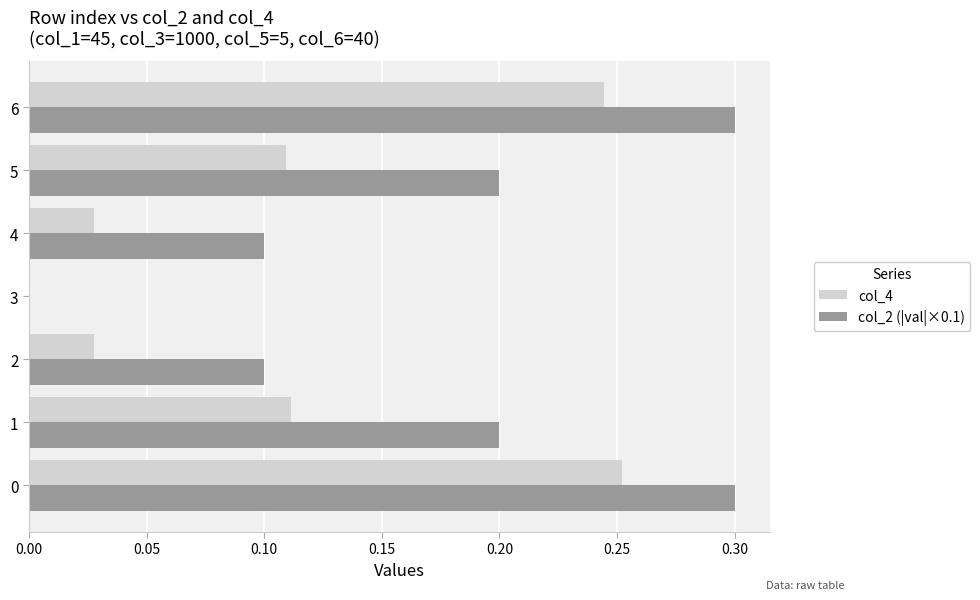

True or false: col_4 has a value of 0.0 at 3.

True